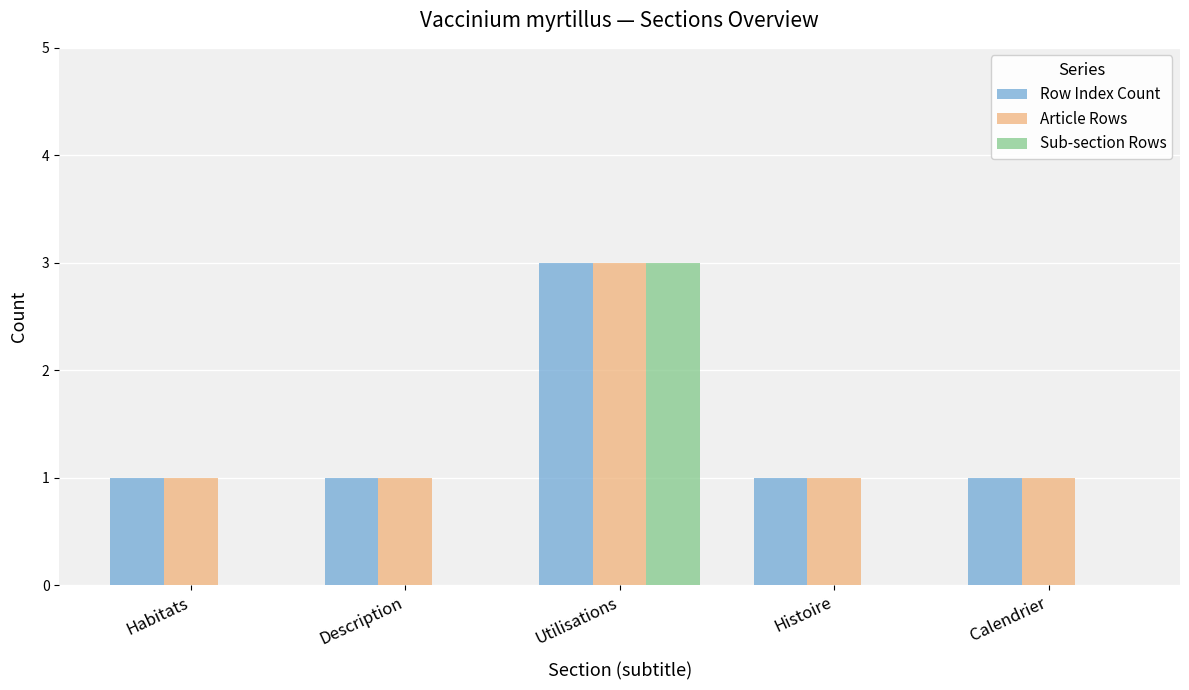

Which label corresponds to the largest value in the chart?

Utilisations